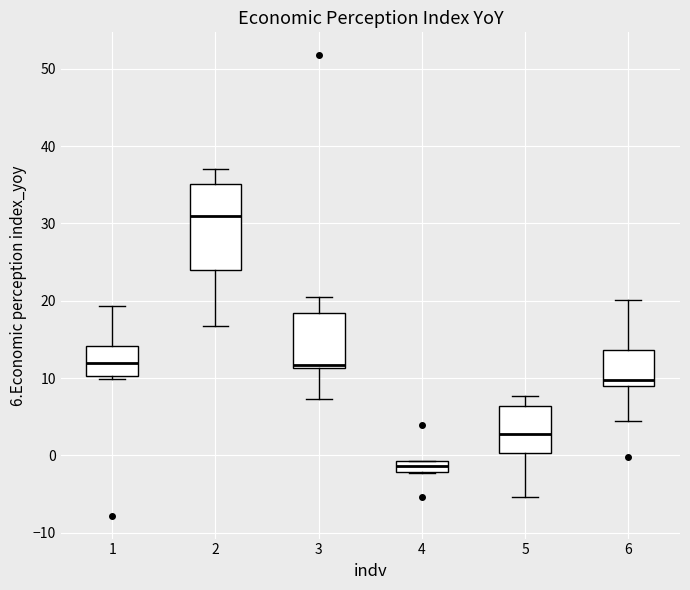

Which box is the tallest, from its lower edge to its upper edge?

2